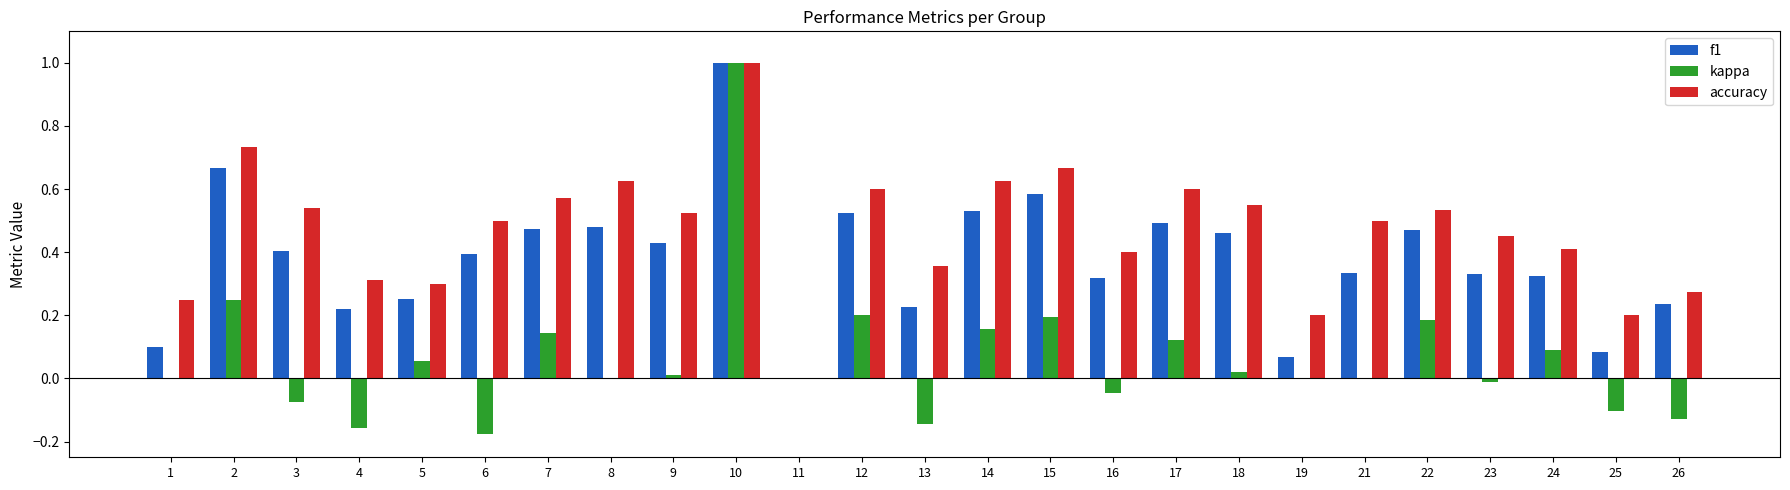

How many values in accuracy are above zero?

24